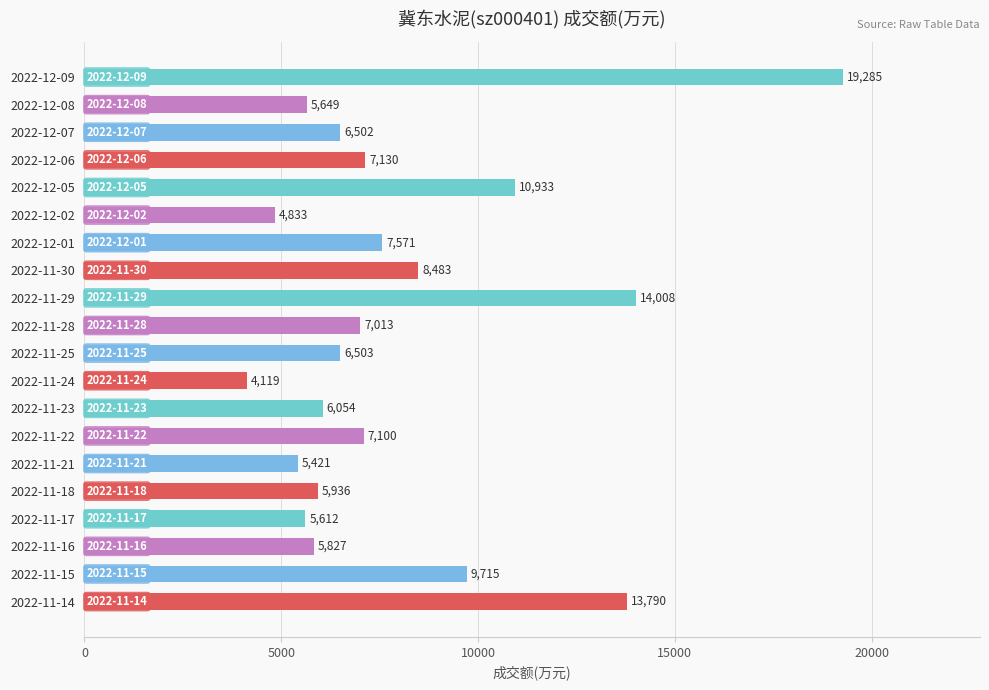

Is it true that the value at 2022-11-29 is 14008?

True